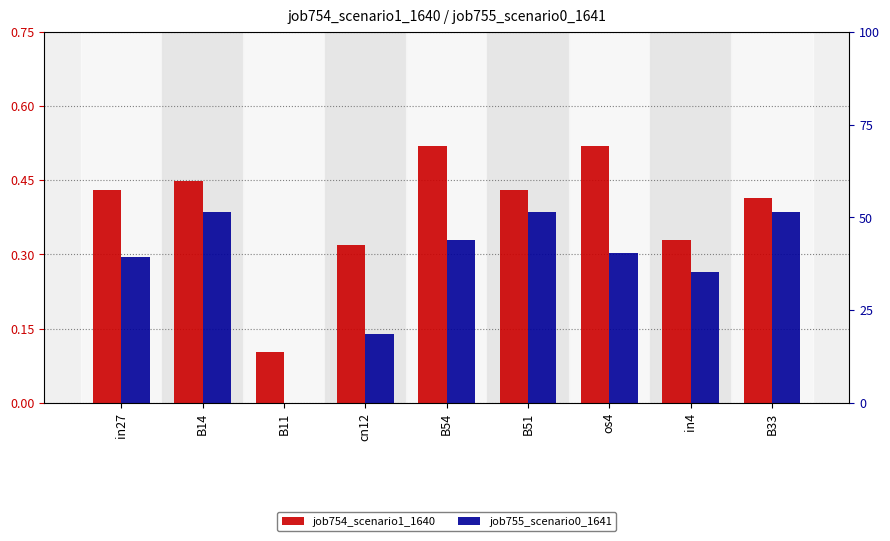

The job754_scenario1_1640 series shows 0.3 at in4. True or false?

True